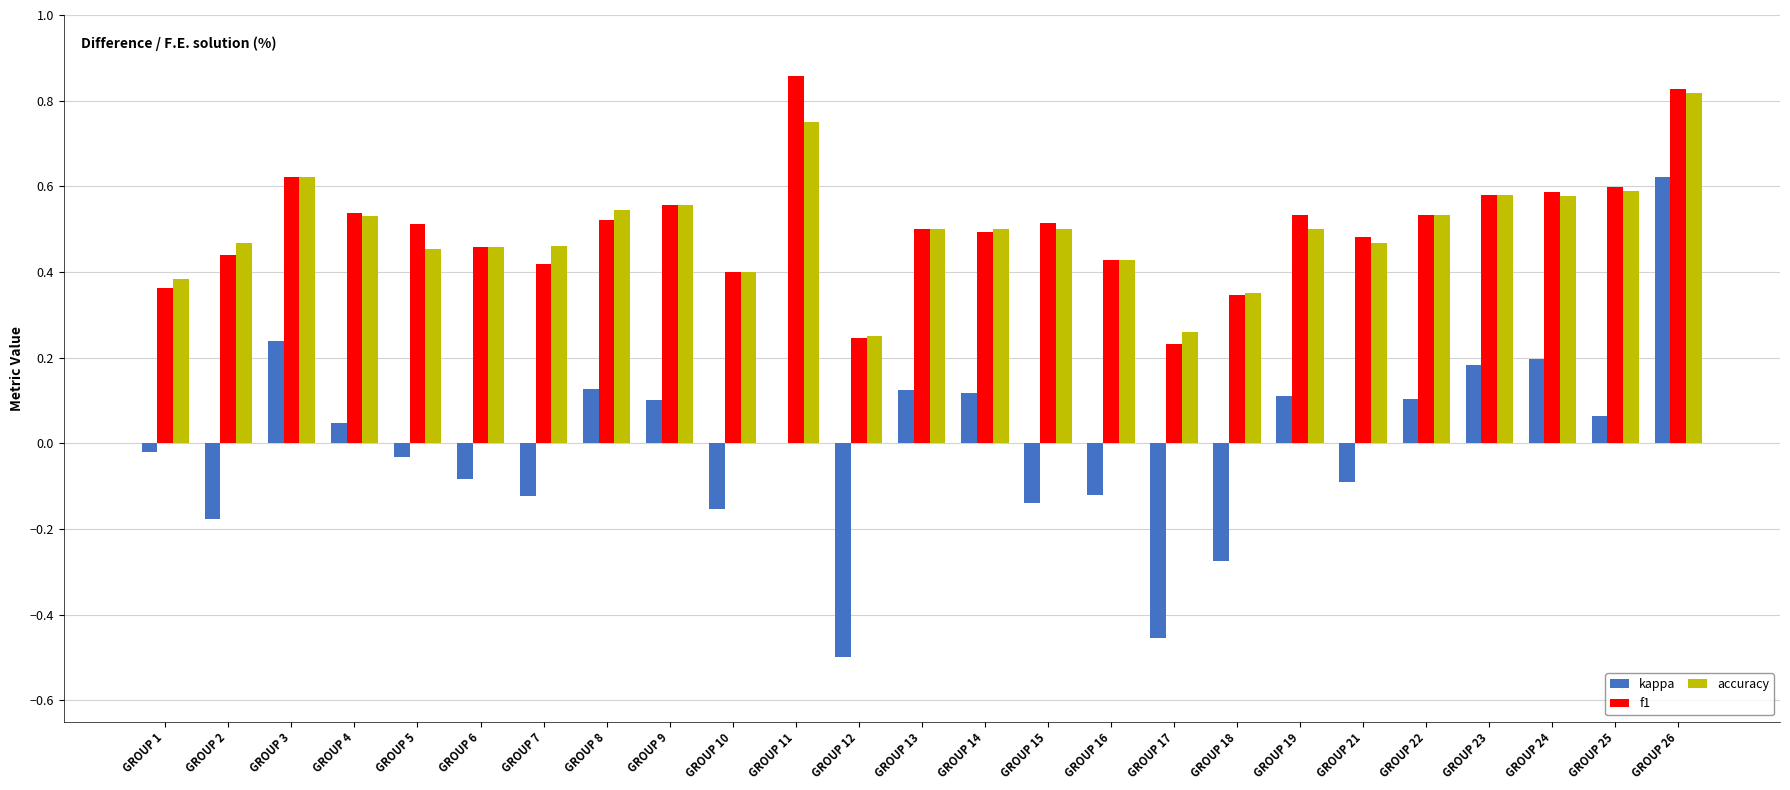

Which series changed the most between GROUP 7 and GROUP 18?

kappa